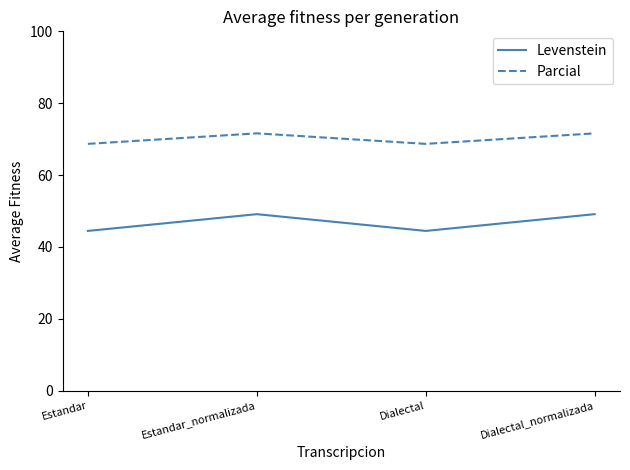

Is this an area chart (filled region under the line)?

No